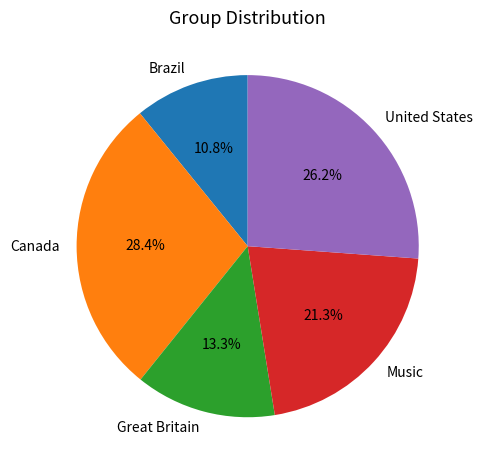

To the nearest percent, what portion does Great Britain represent?

13%